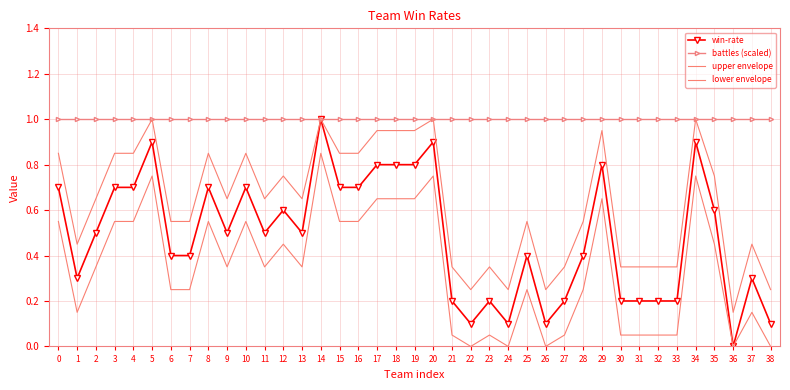

What is the average value of the upper envelope series?

0.6